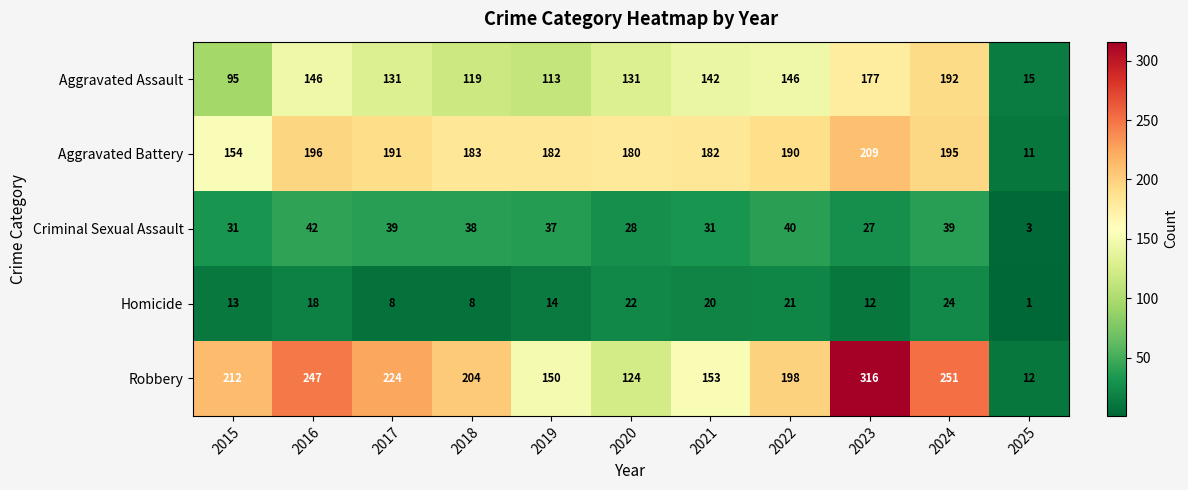

At which category does the chart reach its peak across all series?

2023